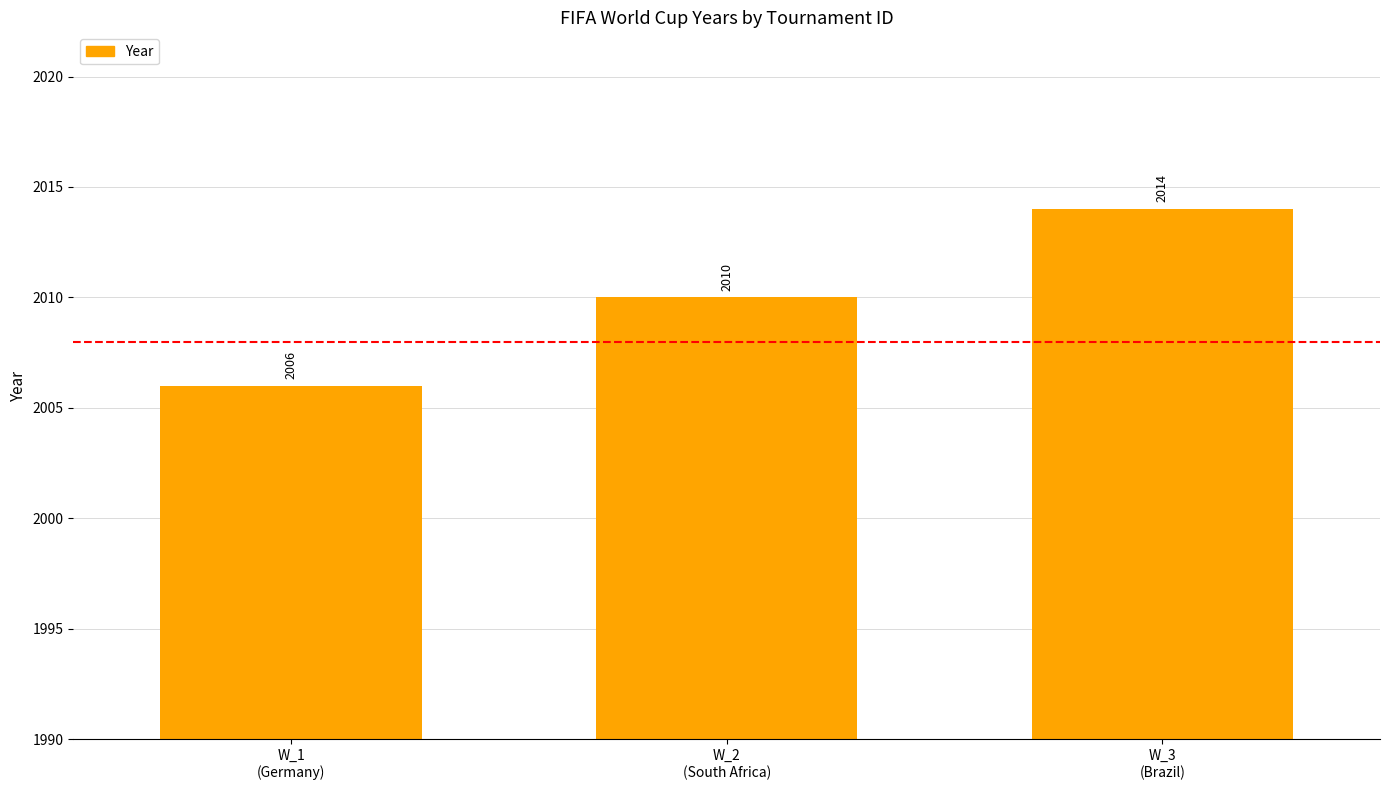

What is the difference between the values at W_3
(Brazil) and W_2
(South Africa)?

4